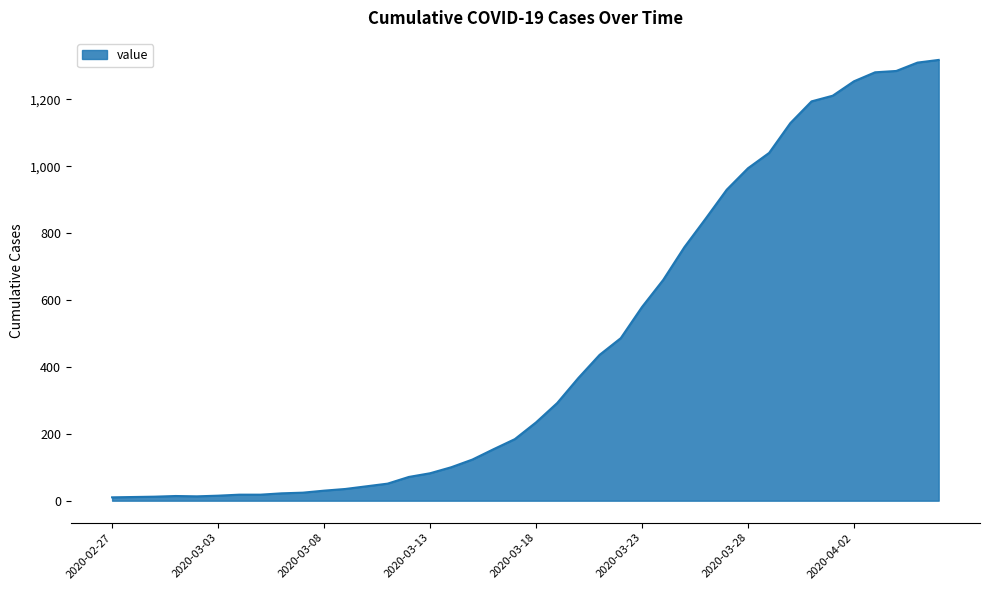

What is the difference between the maximum and minimum values?

1308